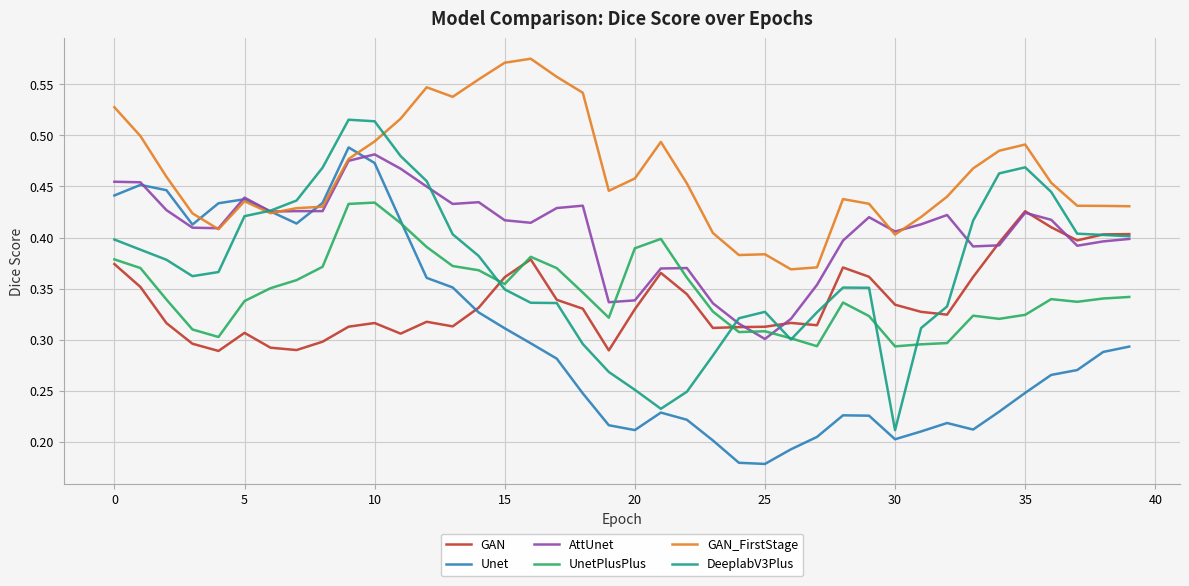

Does the chart have visible grid lines?

Yes